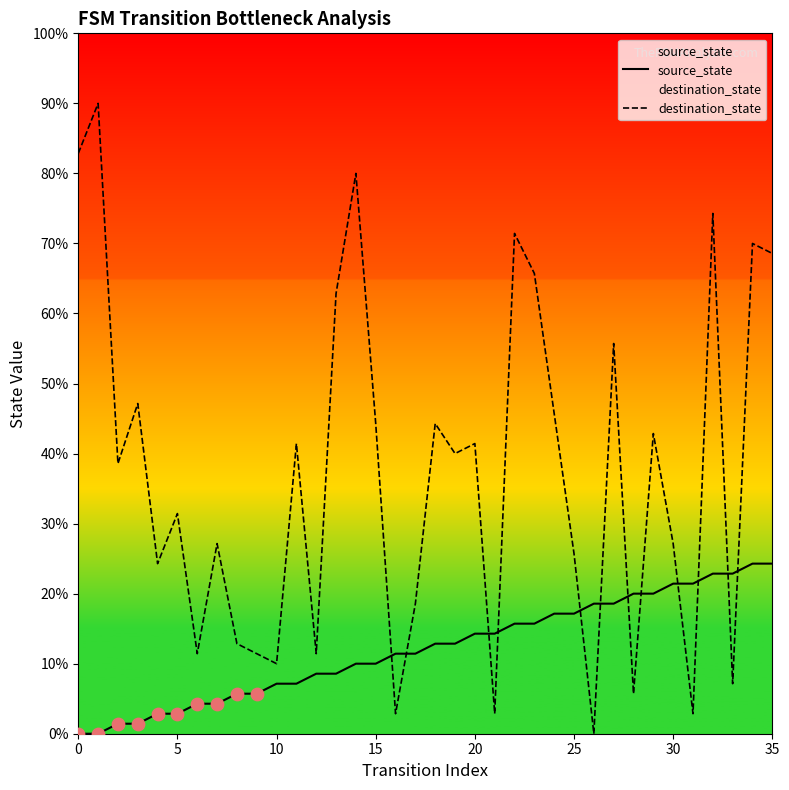

Which series reaches the maximum Y coordinate?

destination_state